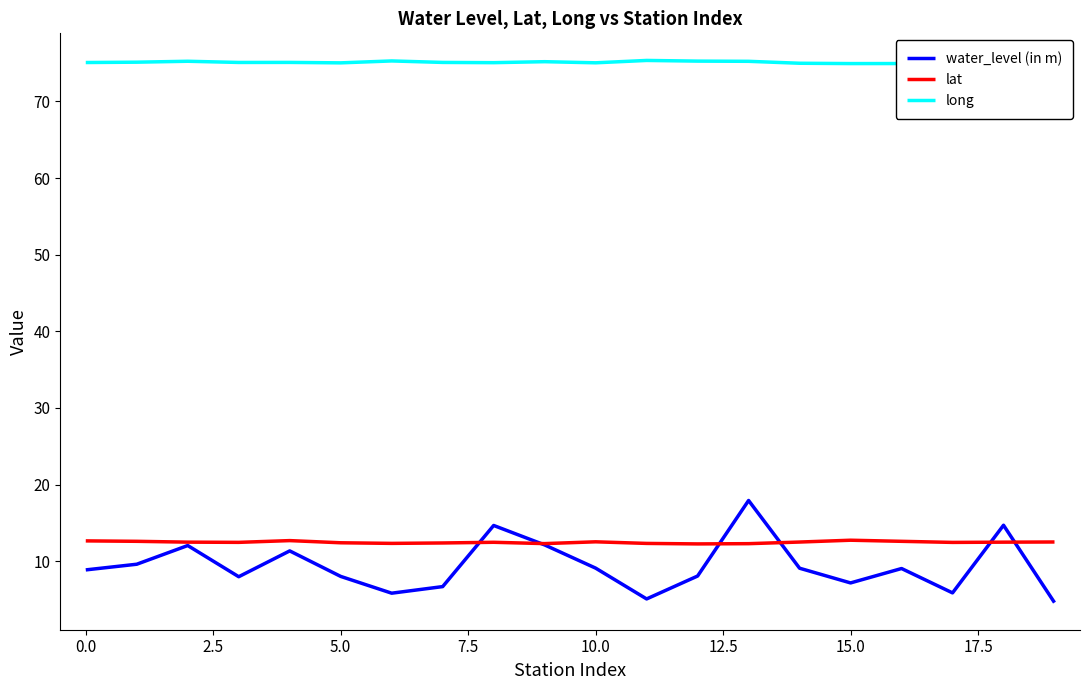

What is the sum of all long values?

1502.5